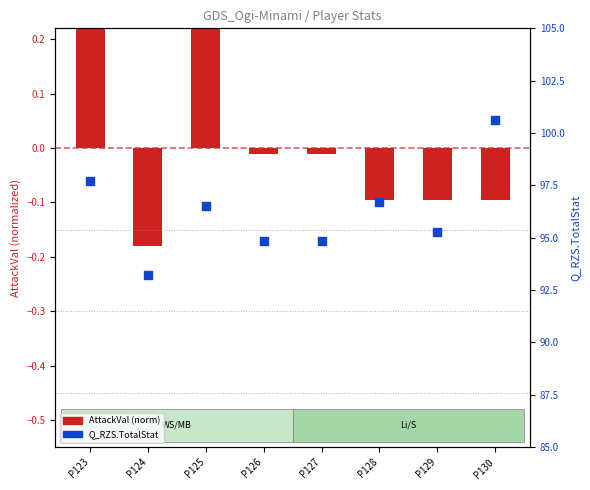

What is the change in value from P123 to P125?

-1.2